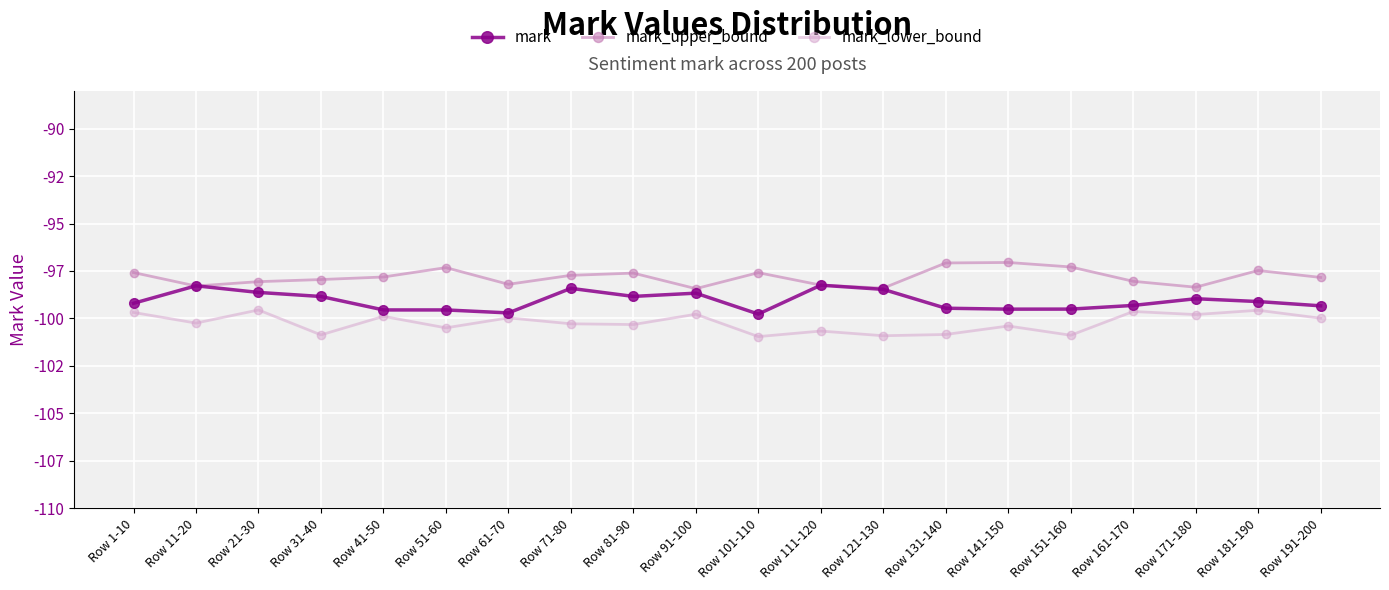

Does the chart have visible grid lines?

Yes